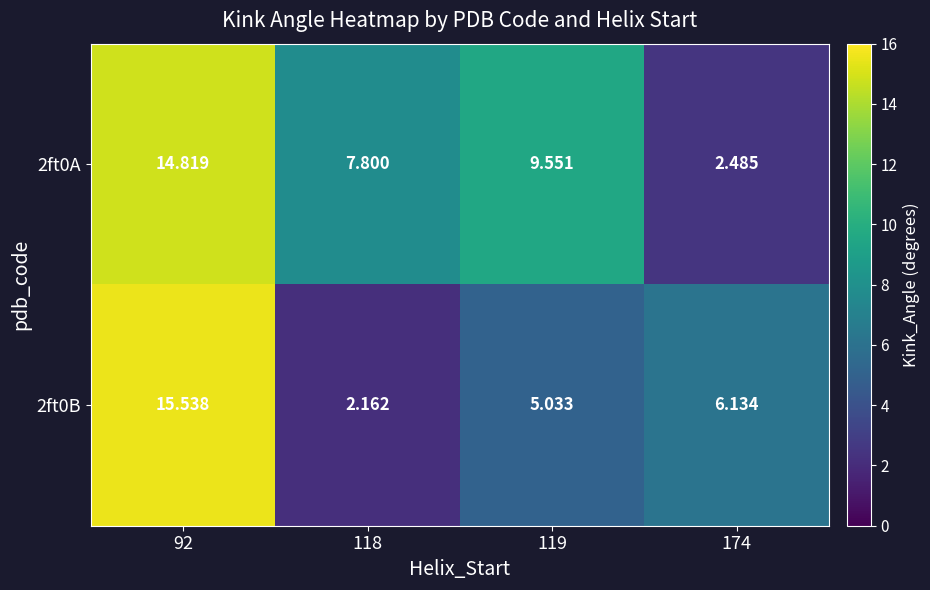

Which label corresponds to the smallest value in the chart?

118